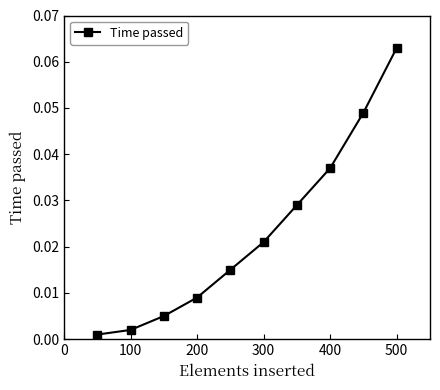

True or false: there are more than 1 points higher than both neighbors.

False